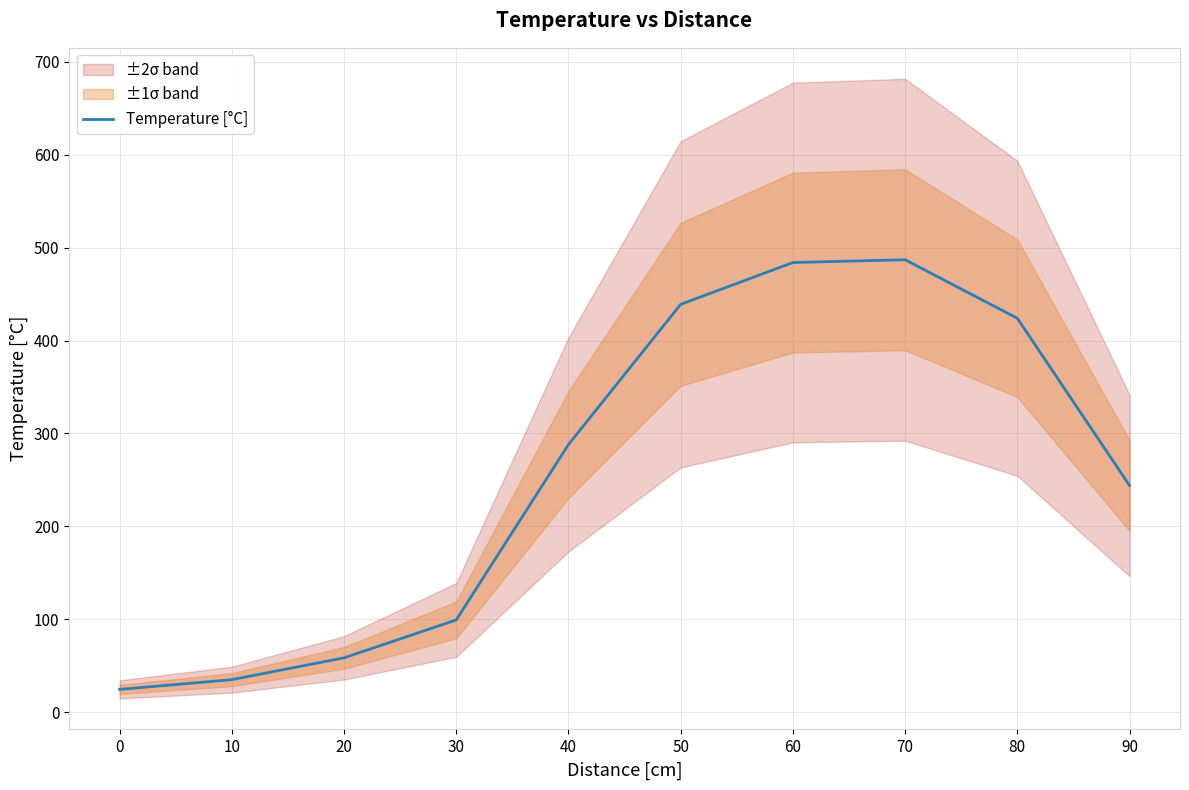

True or false: the data has more than 1 interior local peaks.

False